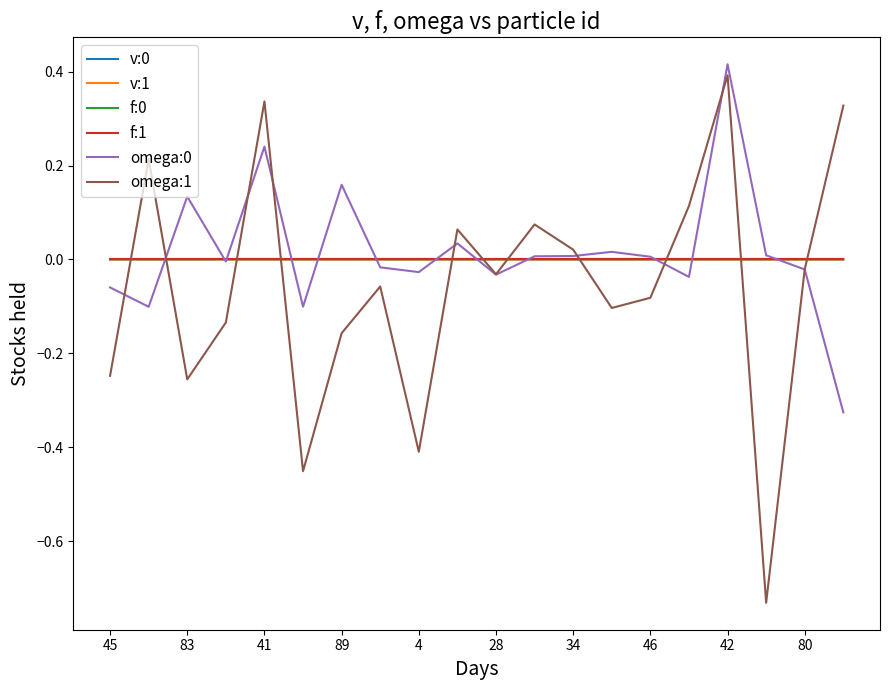

Which series has the widest spread of values?

omega:1